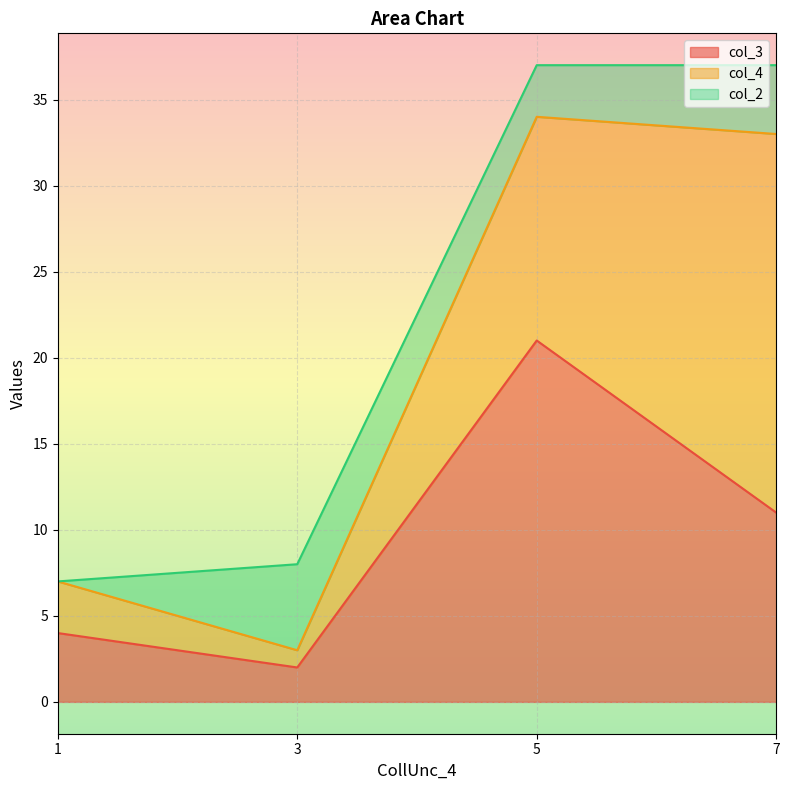

How many intersections are there between col_3 and col_2?

2